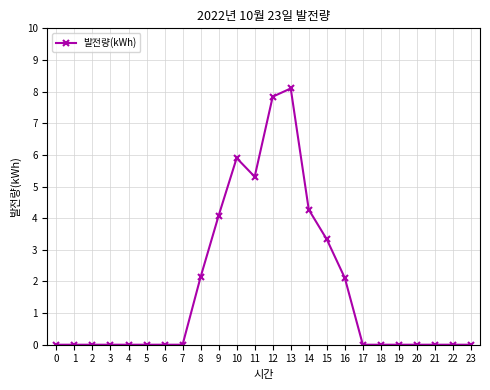

What is the average value?

1.8